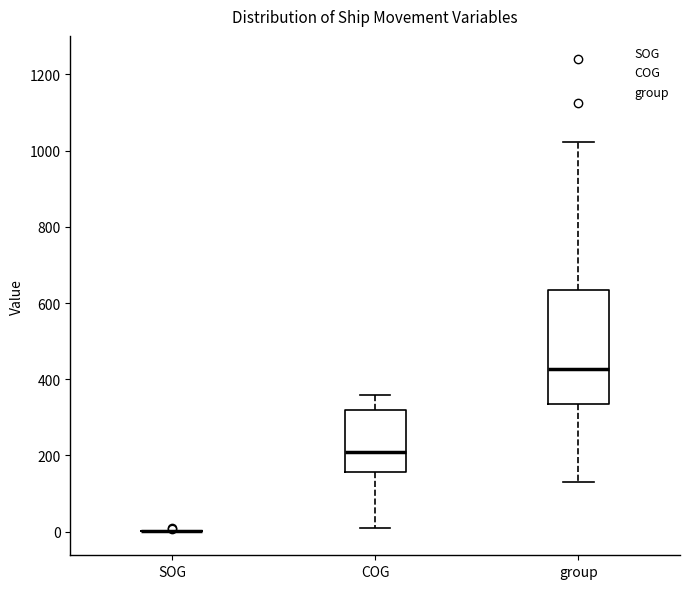

Reading left to right, read every box against the y-axis: the position of its median line, the range the box covers, and the ends of its whiskers. The values are not printed on the chart, so give them approximately, as read against the axis.

SOG: box collapsed to a line at 0, whiskers 0 to 0
COG: median 200, box 160 to 320, whiskers 20 to 360
group: median 420, box 340 to 640, whiskers 140 to 1020